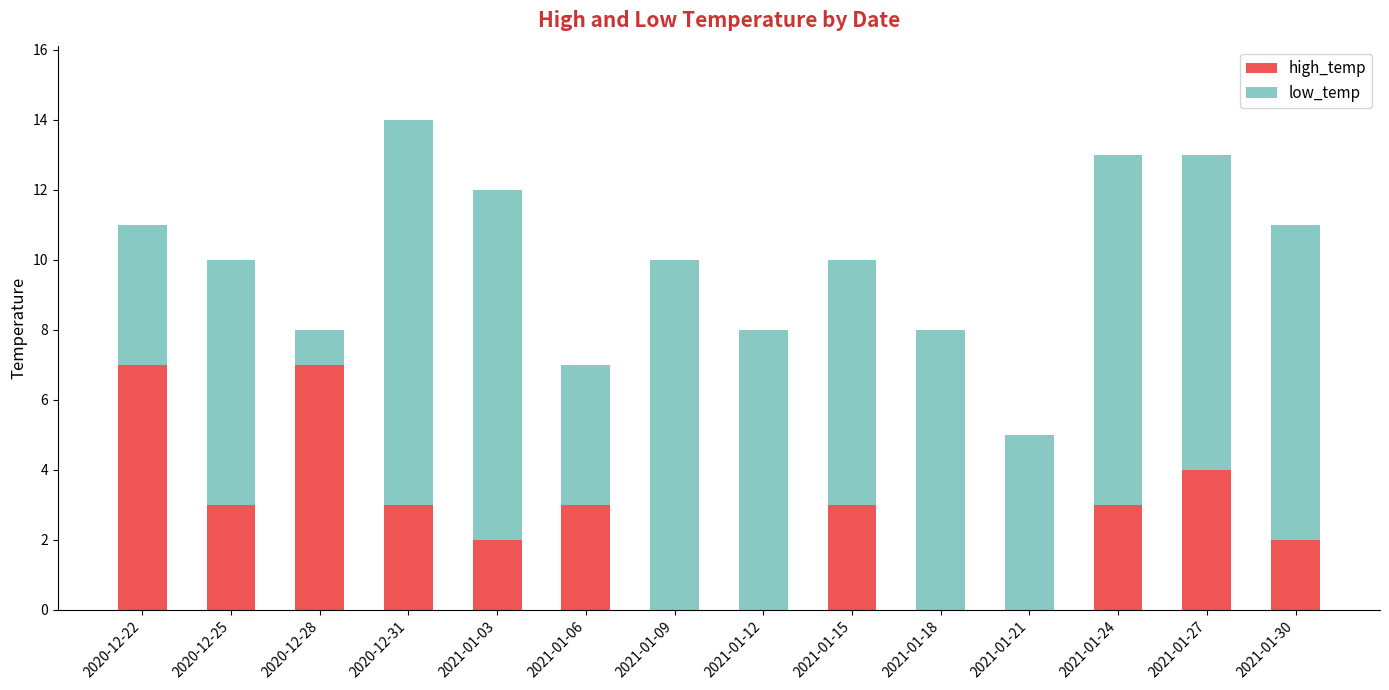

How many high_temp values are between 0 and 3?

11